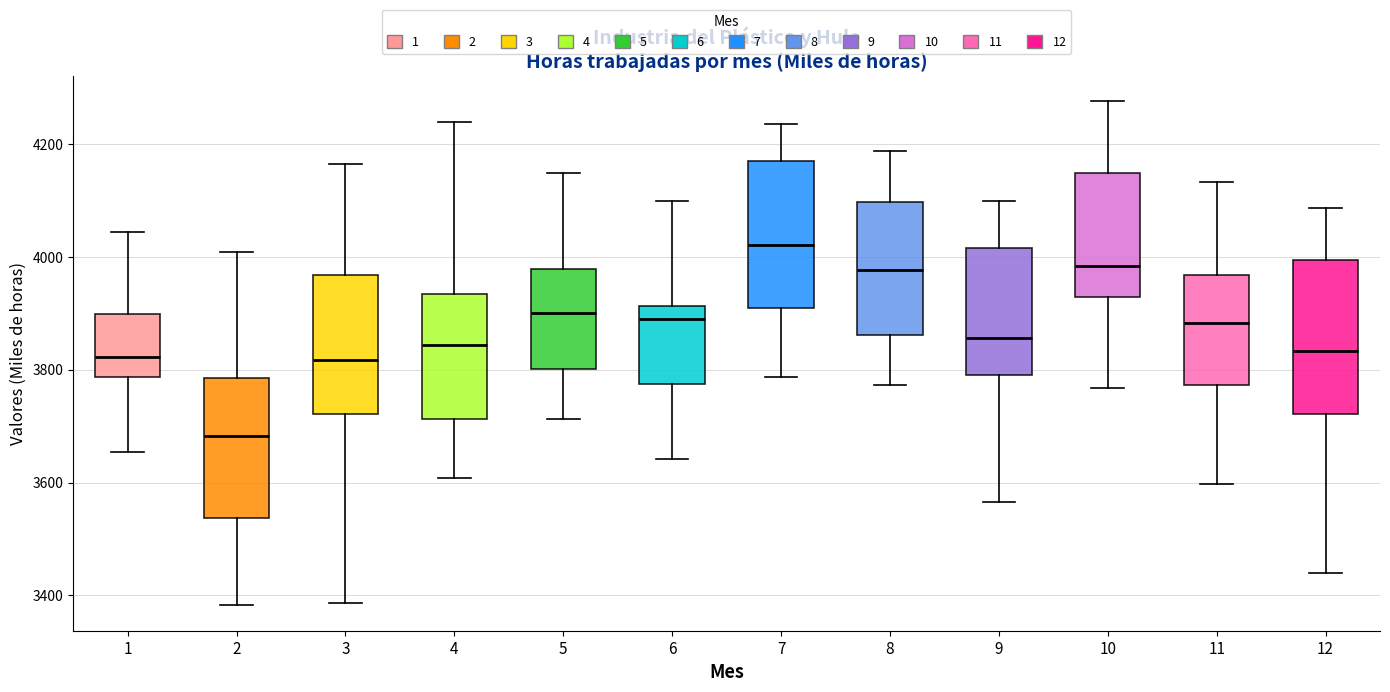

Reading left to right, transcribe this box plot: for each box, give where its median line is, the range the box spans, and where its two whiskers end, as read against the y-axis. The values are not printed on the chart, so give them approximately, as read against the axis.

1: median 3820, box 3780 to 3900, whiskers 3660 to 4040
2: median 3680, box 3540 to 3780, whiskers 3380 to 4000
3: median 3820, box 3720 to 3960, whiskers 3380 to 4160
4: median 3840, box 3720 to 3940, whiskers 3600 to 4240
5: median 3900, box 3800 to 3980, whiskers 3720 to 4160
6: median 3880, box 3780 to 3920, whiskers 3640 to 4100
7: median 4020, box 3900 to 4180, whiskers 3780 to 4240
8: median 3980, box 3860 to 4100, whiskers 3780 to 4180
9: median 3860, box 3800 to 4020, whiskers 3560 to 4100
10: median 3980, box 3920 to 4140, whiskers 3760 to 4280
11: median 3880, box 3780 to 3960, whiskers 3600 to 4140
12: median 3840, box 3720 to 4000, whiskers 3440 to 4080